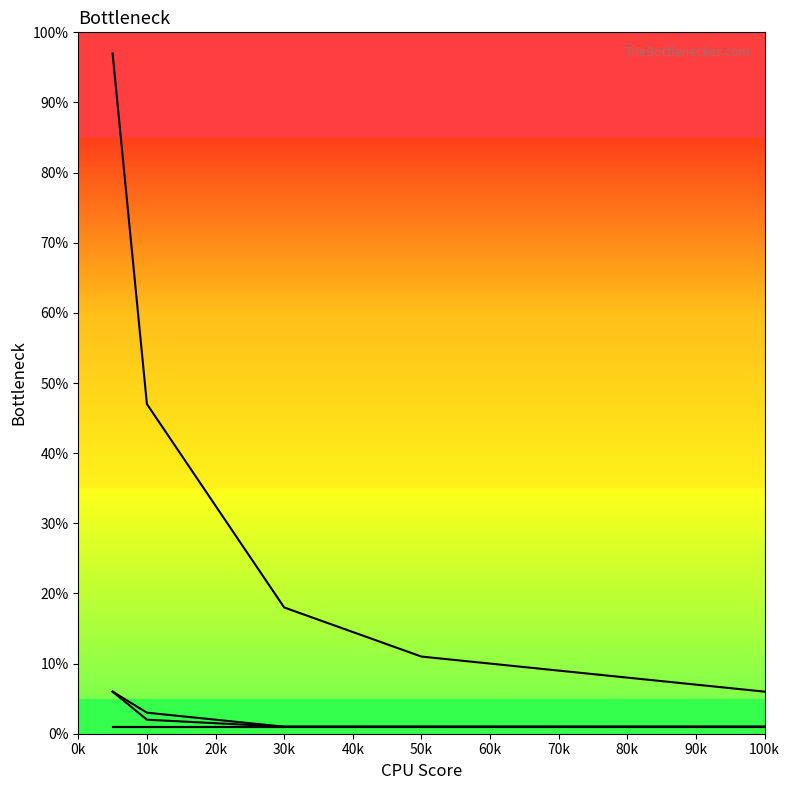

What is the minimum value shown in the chart?

1